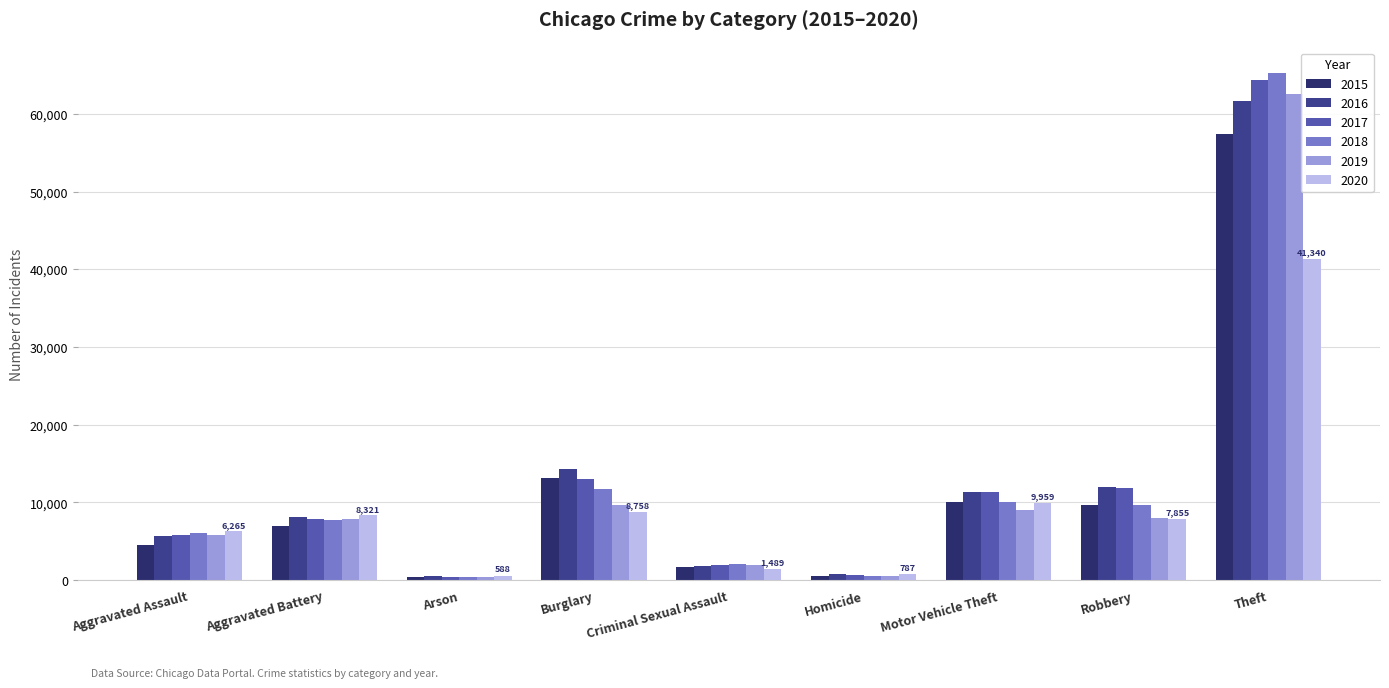

At which category is the sum across all series the highest?

Theft